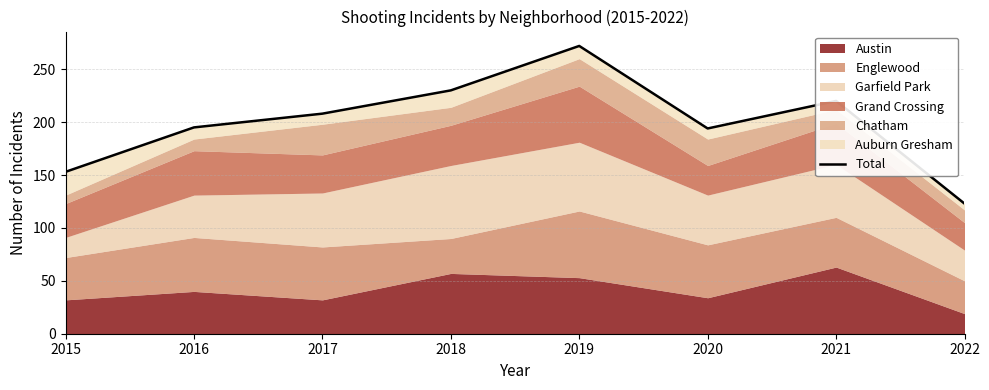

Which label corresponds to the largest value in the chart?

2019